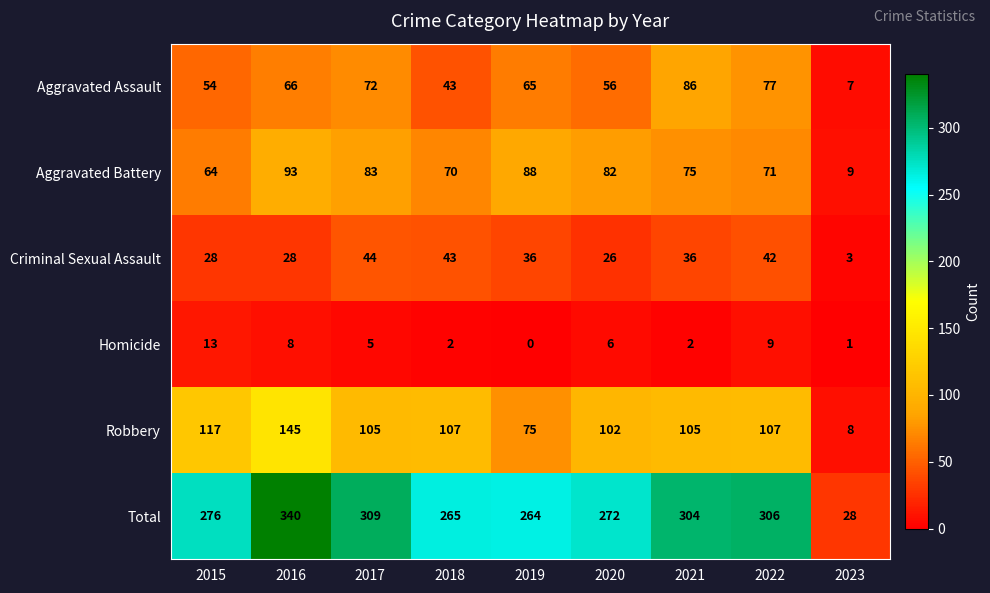

At which category is the sum across all series the highest?

2016